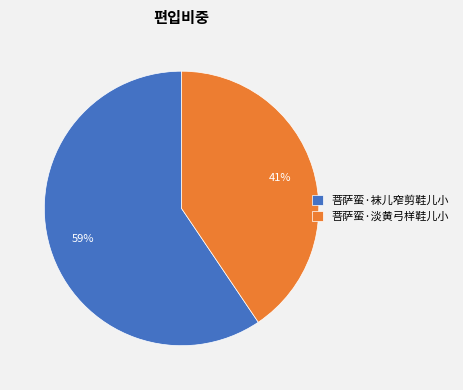

Combined, do 菩萨蛮·淡黄弓样鞋儿小 and 菩萨蛮·袜儿窄剪鞋儿小 account for over 50%?

Yes